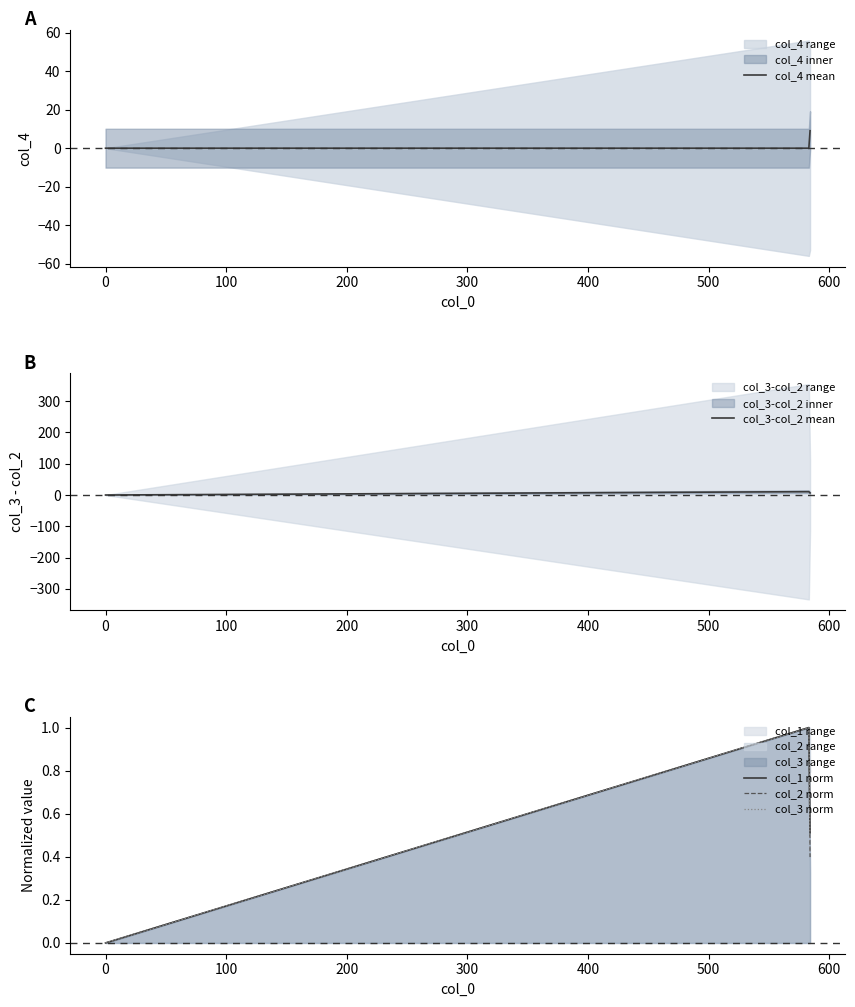

Which has a higher value, 0 or 100?

100